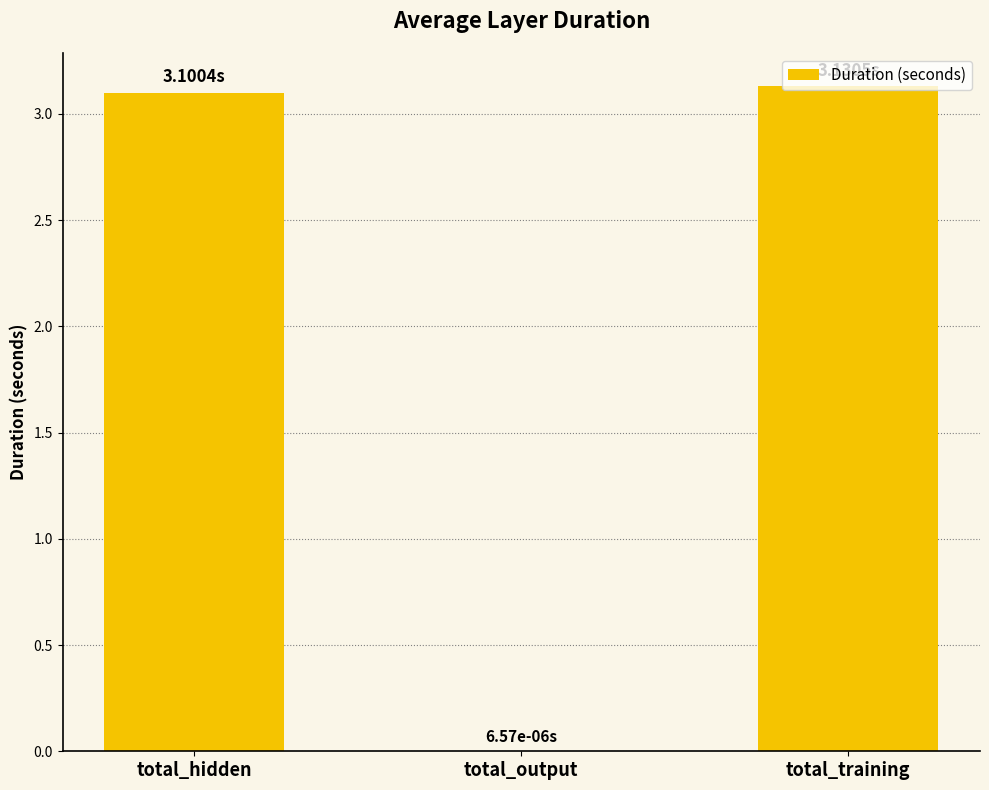

At which label does the data first exceed 3?

total_hidden